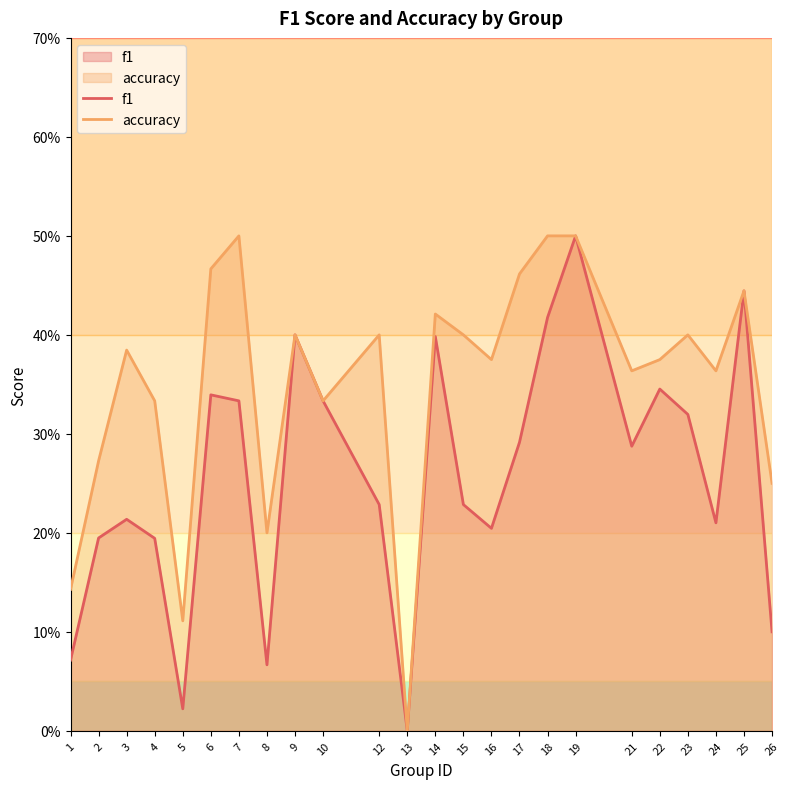

Reading left to right, what are all the values shown in this chart?

f1: 0.1	0.2	0.2	0.2	0.0	0.3	0.3	0.1	0.4	0.3	0.2	0.0	0.4	0.2	0.2	0.3	0.4	0.5	0.3	0.3	0.3	0.2	0.4	0.1
accuracy: 0.1	0.3	0.4	0.3	0.1	0.5	0.5	0.2	0.4	0.3	0.4	0.0	0.4	0.4	0.4	0.5	0.5	0.5	0.4	0.4	0.4	0.4	0.4	0.2